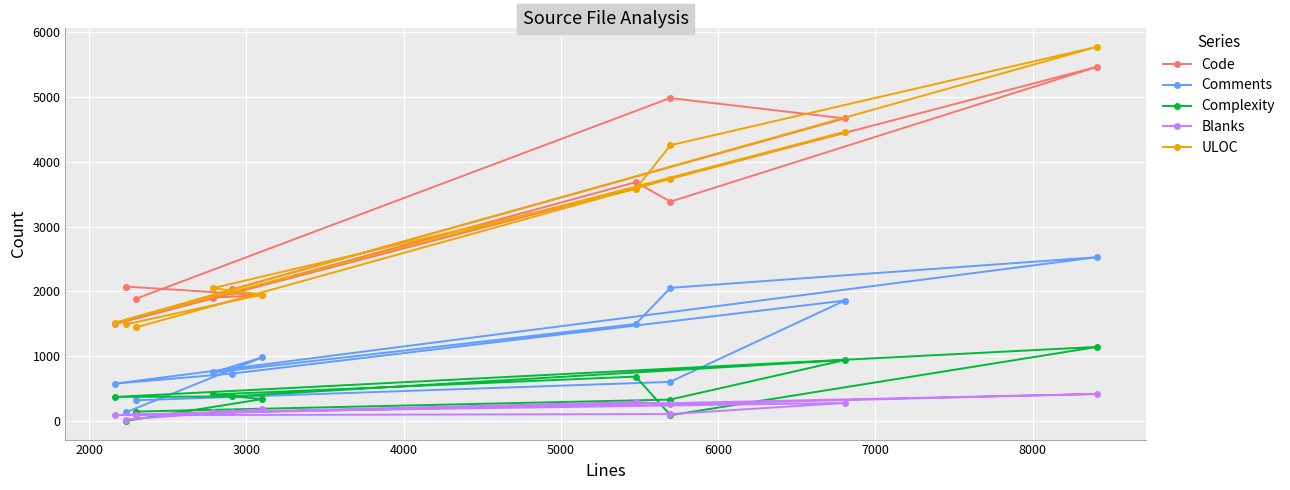

Which series has the widest spread of values?

ULOC